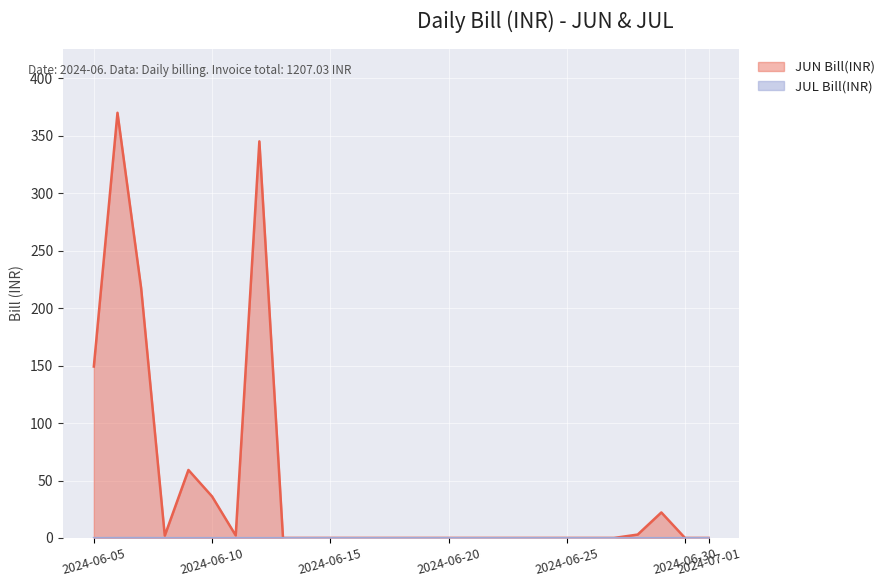

Rank the series at 2024-06-11 from highest to lowest value.

JUN Bill(INR), JUL Bill(INR)